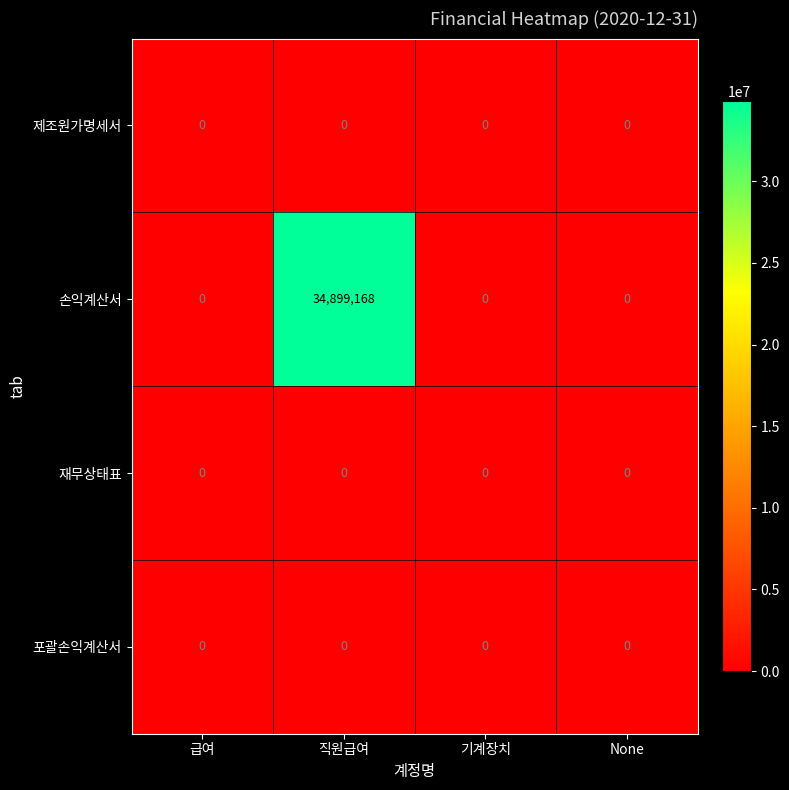

The 손익계산서 series shows -10787437 at 기계장치. True or false?

False